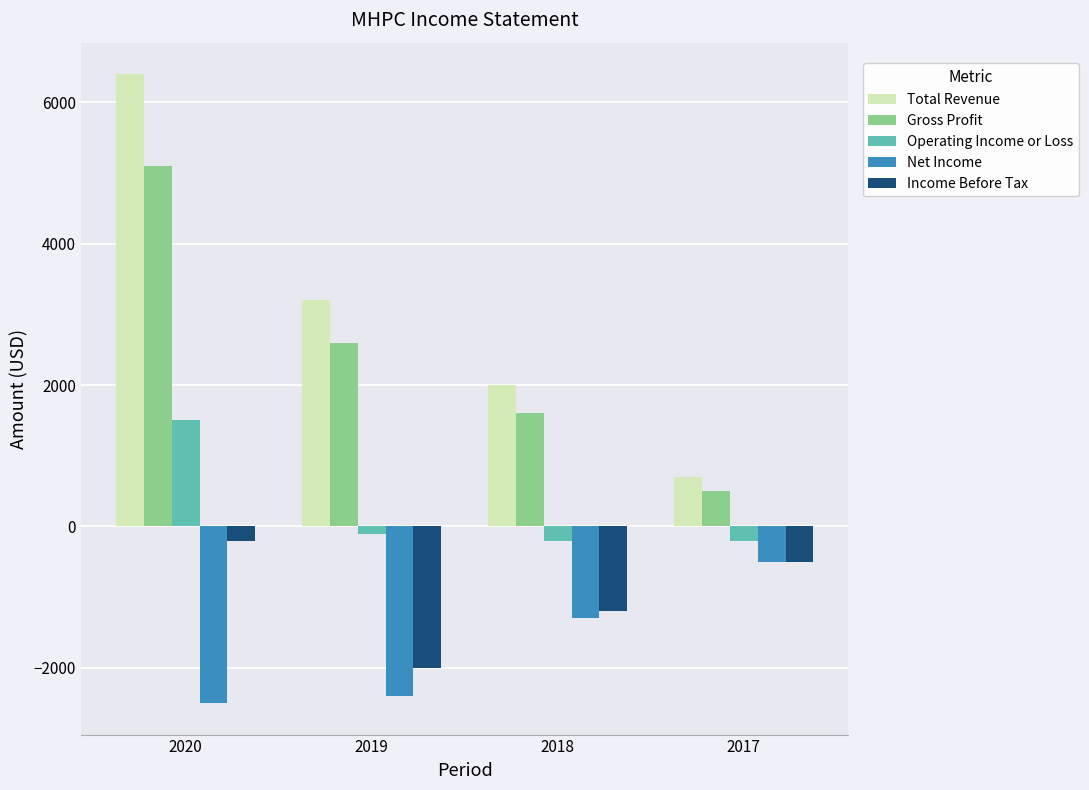

Is it true that Gross Profit equals 111 at 2017?

False